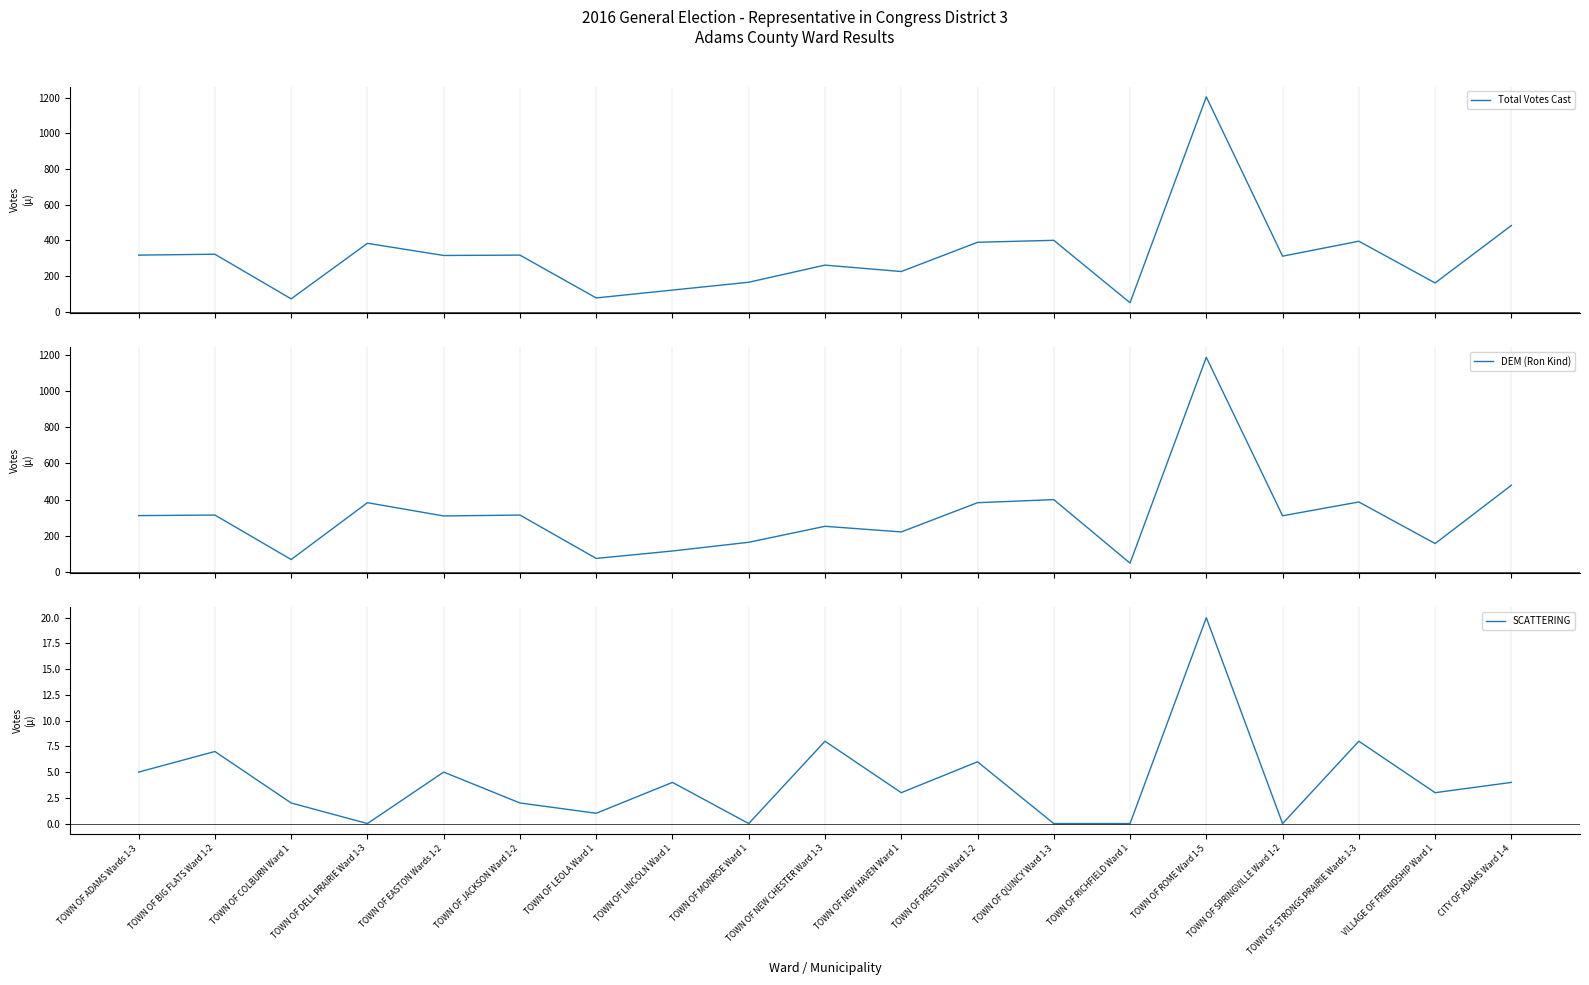

Rank the categories by SCATTERING value from lowest to highest.

TOWN OF DELL PRAIRIE Ward 1-3, TOWN OF MONROE Ward 1, TOWN OF QUINCY Ward 1-3, TOWN OF RICHFIELD Ward 1, TOWN OF SPRINGVILLE Ward 1-2, TOWN OF LEOLA Ward 1, TOWN OF COLBURN Ward 1, TOWN OF JACKSON Ward 1-2, TOWN OF NEW HAVEN Ward 1, VILLAGE OF FRIENDSHIP Ward 1, TOWN OF LINCOLN Ward 1, CITY OF ADAMS Ward 1-4, TOWN OF ADAMS Wards 1-3, TOWN OF EASTON Wards 1-2, TOWN OF PRESTON Ward 1-2, TOWN OF BIG FLATS Ward 1-2, TOWN OF NEW CHESTER Ward 1-3, TOWN OF STRONGS PRAIRIE Wards 1-3, TOWN OF ROME Ward 1-5